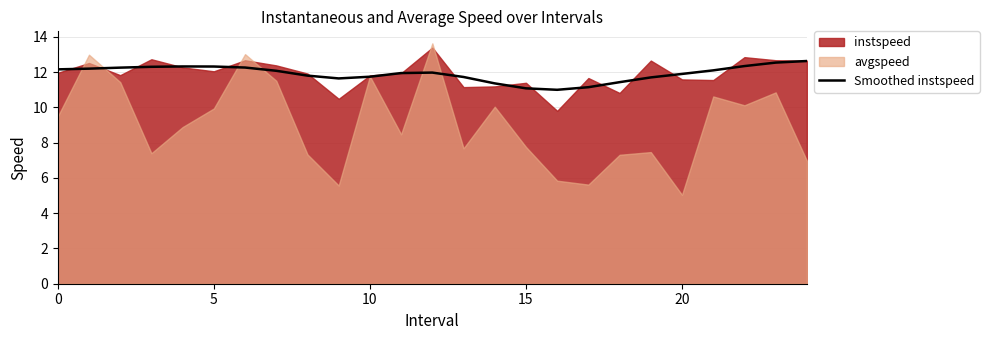

What is the lowest value of the Smoothed instspeed series?

11.0